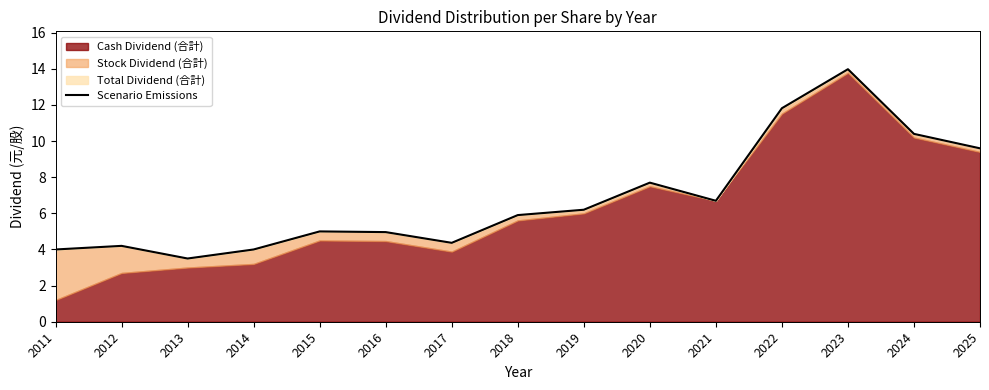

What is the value of the 13th point from the left?

14.0